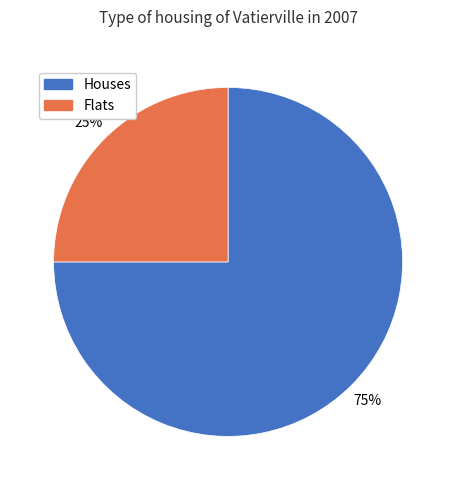

Combined, do Flats and Houses account for over 50%?

Yes